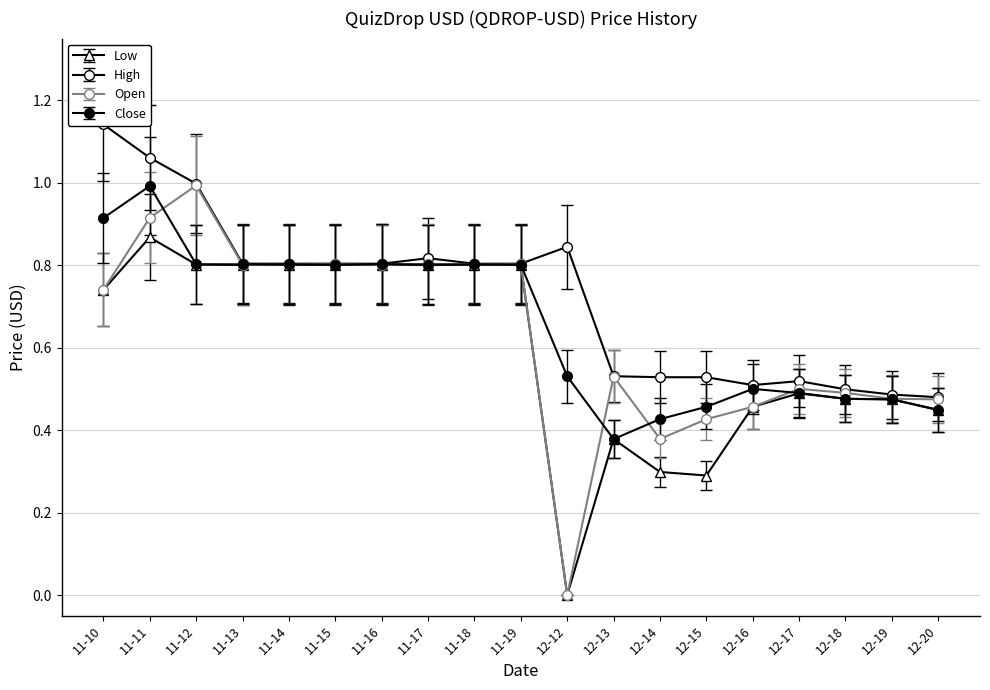

Where is the first local minimum for High?

11-14